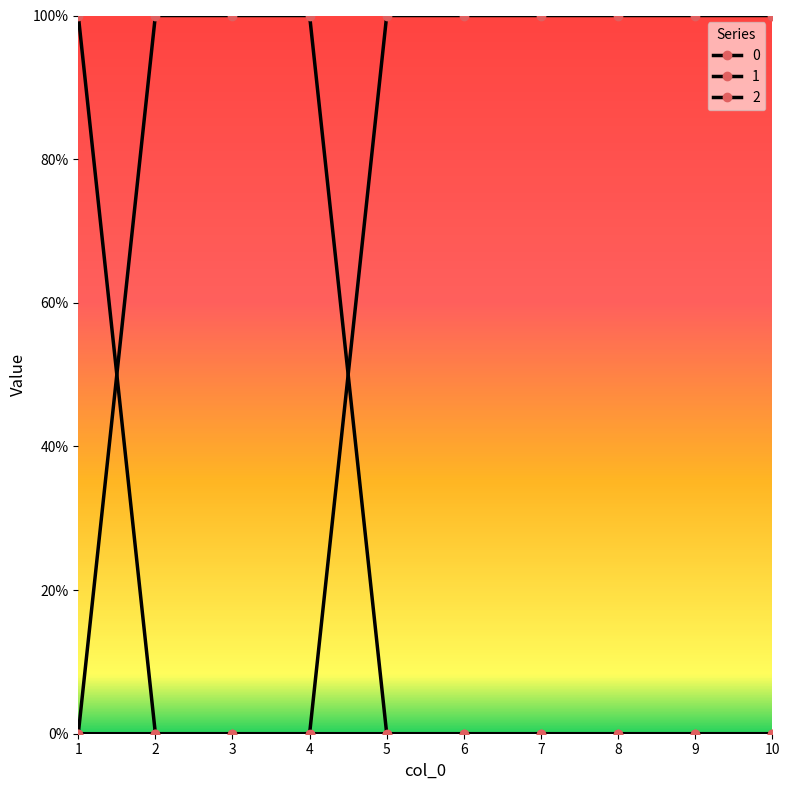

Reading right to left, list all the values displayed in this chart.

0: 10=0	9=0	8=0	7=0	6=0	5=0	4=0	3=0	2=0	1=1
1: 10=0	9=0	8=0	7=0	6=0	5=0	4=1	3=1	2=1	1=0
2: 10=1	9=1	8=1	7=1	6=1	5=1	4=0	3=0	2=0	1=0